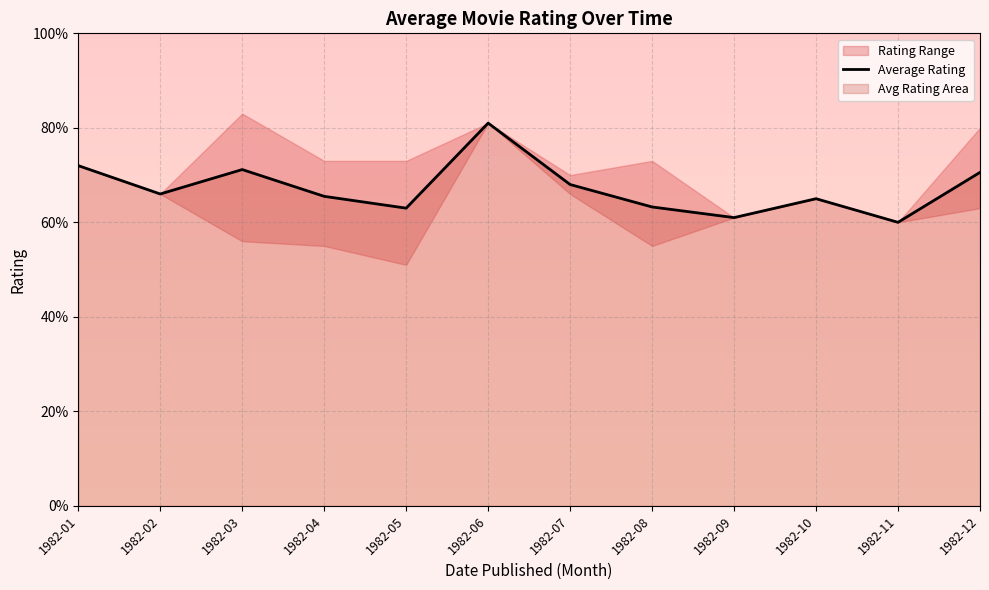

List the labels in order of value, smallest first.

1982-11, 1982-09, 1982-05, 1982-08, 1982-10, 1982-04, 1982-02, 1982-07, 1982-12, 1982-03, 1982-01, 1982-06